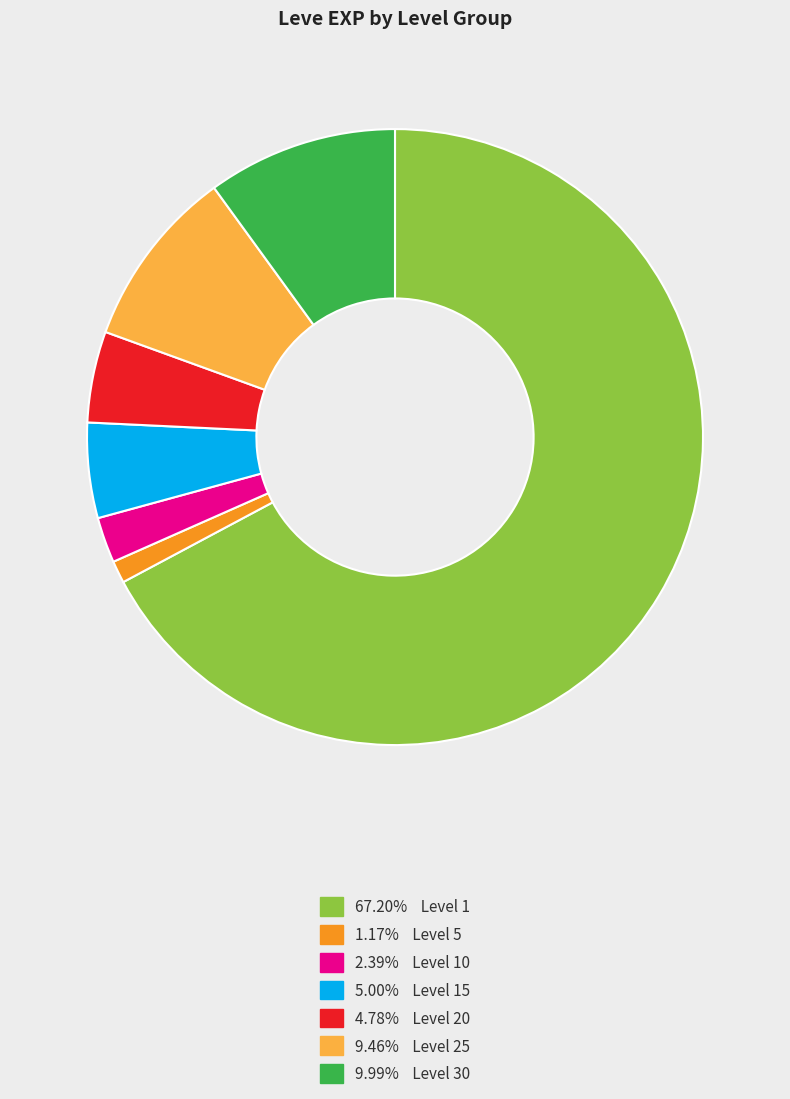

Is there any slice that represents more than half of the pie?

Yes